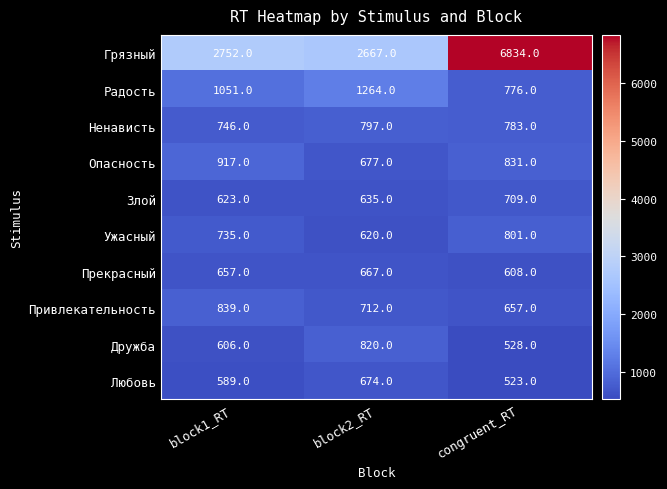

How many Ненависть values are between 746 and 797?

3